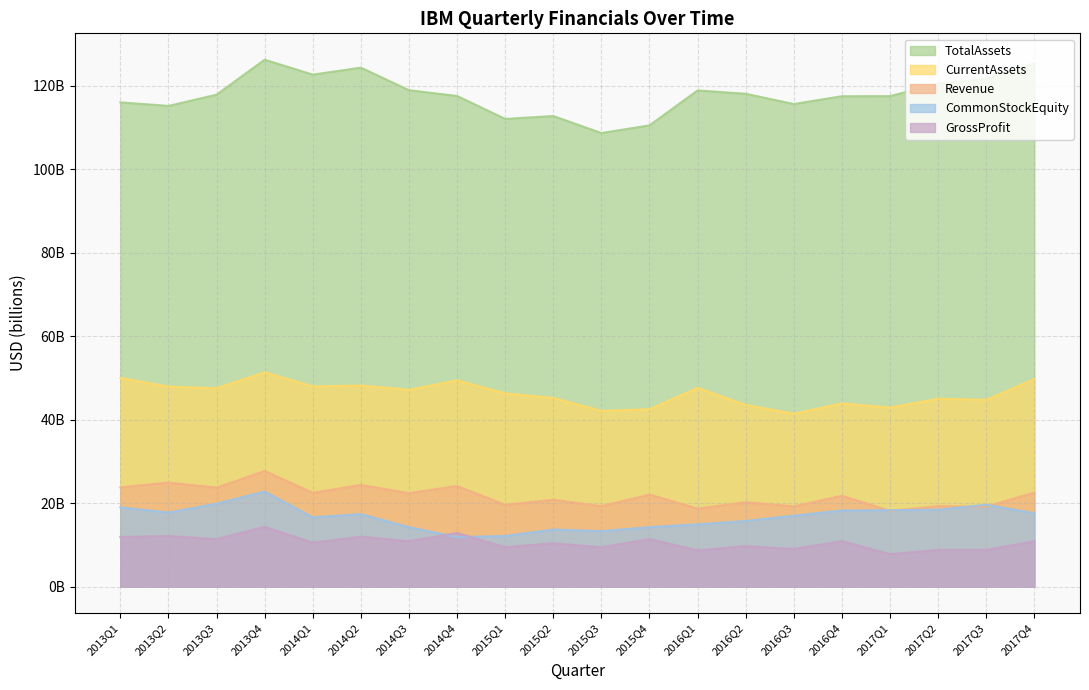

What is the maximum value for Revenue?

27.7